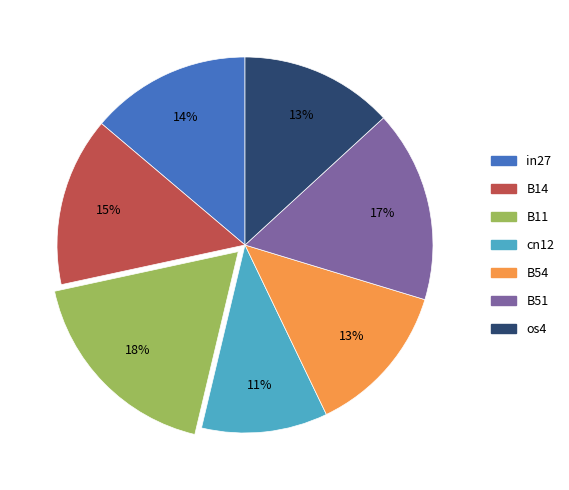

Which category has the smallest portion of the pie?

cn12